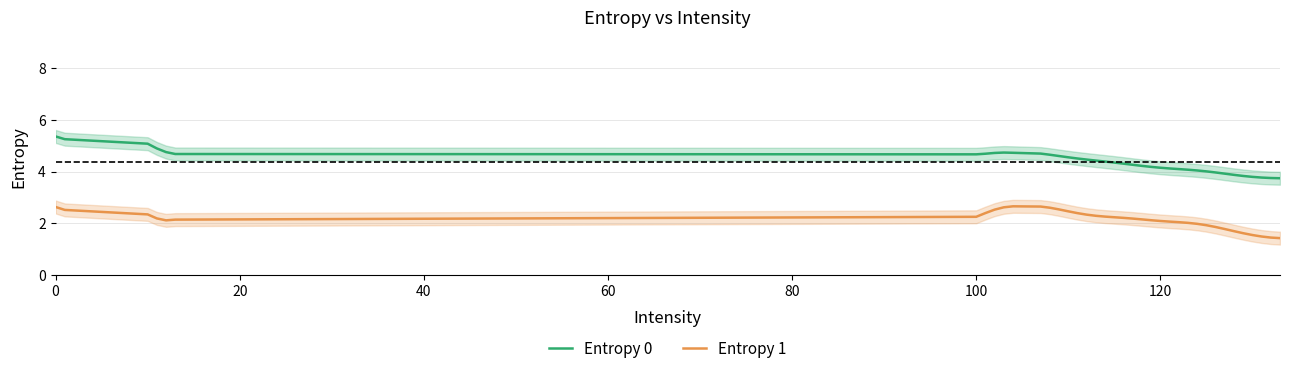

List the series in order of their overall mean, lowest first.

Entropy 1, Entropy 0